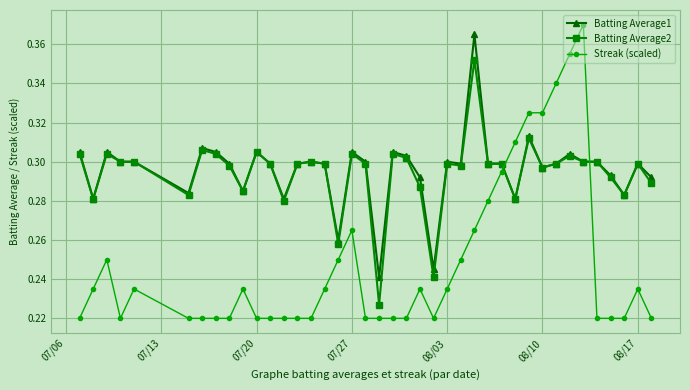

True or false: Batting Average1 has more than 2 interior local peaks.

True